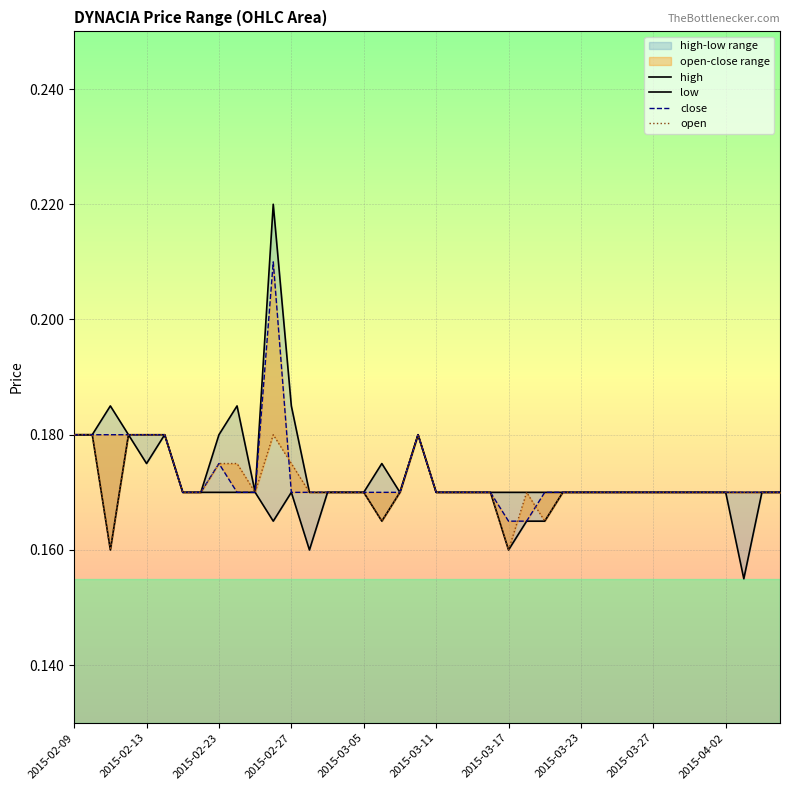

True or false: high has more than 0 points higher than both neighbors.

True